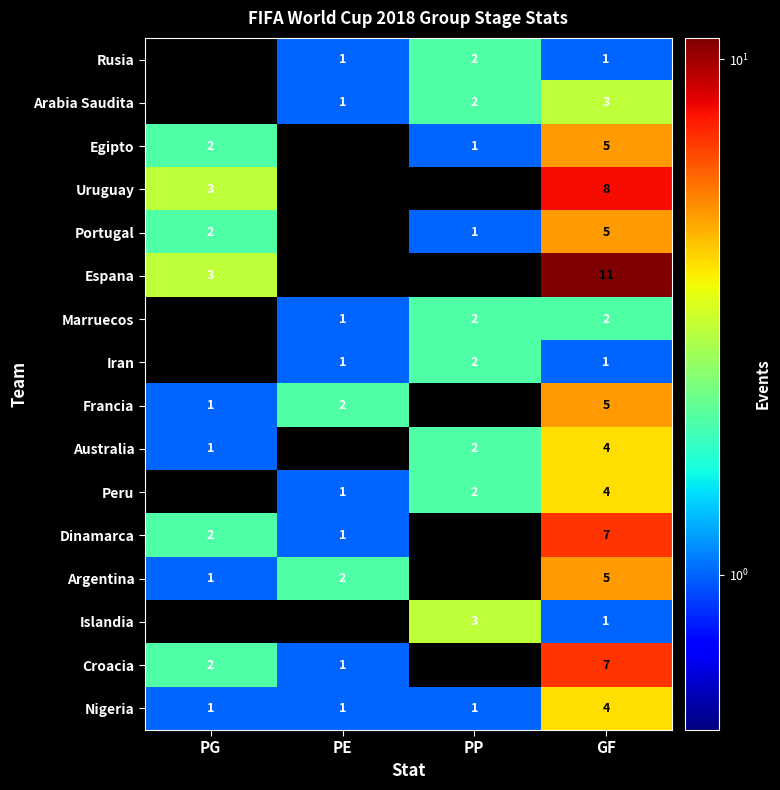

Is it true that Egipto equals 1 at PG?

False